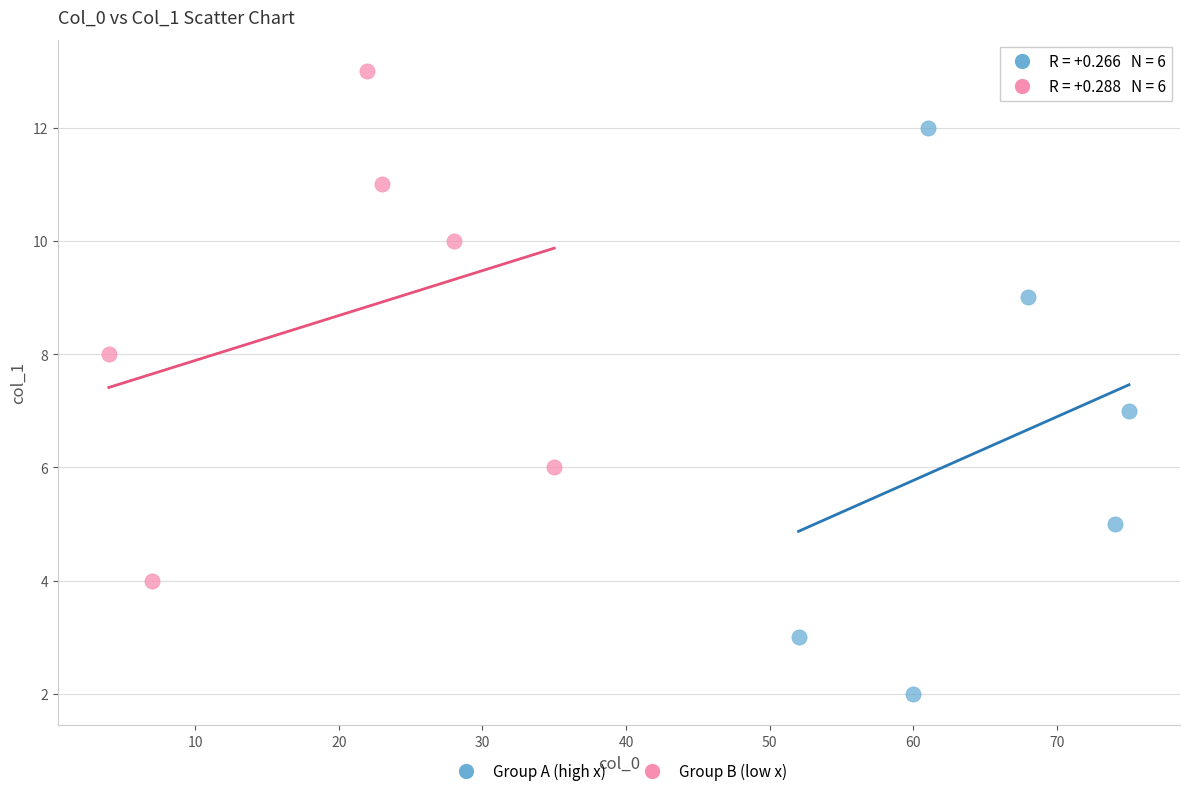

Which series has the widest spread of Y values?

Group A (high x)